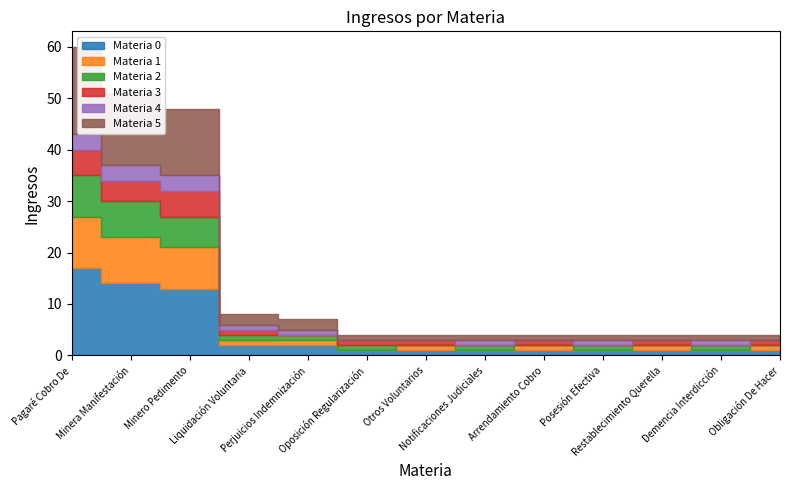

The value of Materia 4 at Posesión Efectiva is 0. True or false?

False